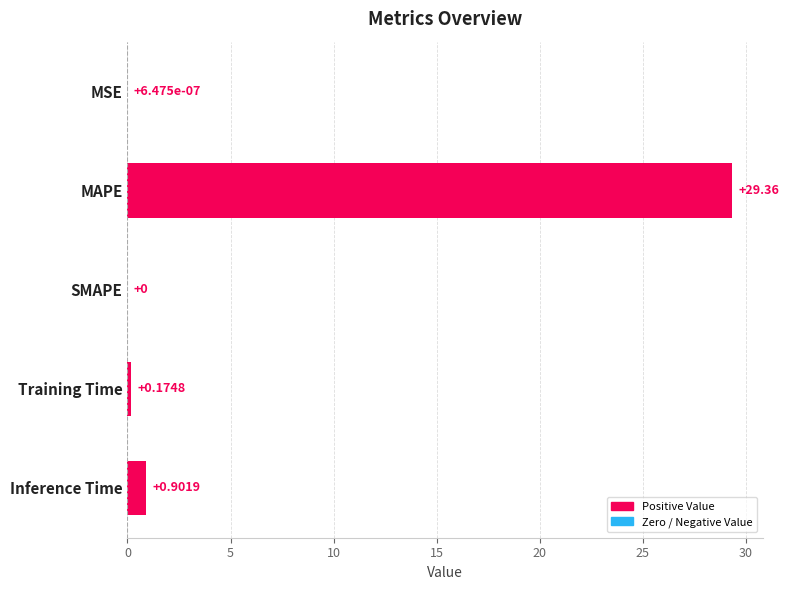

What is the change in value from SMAPE to Training Time?

+0.2